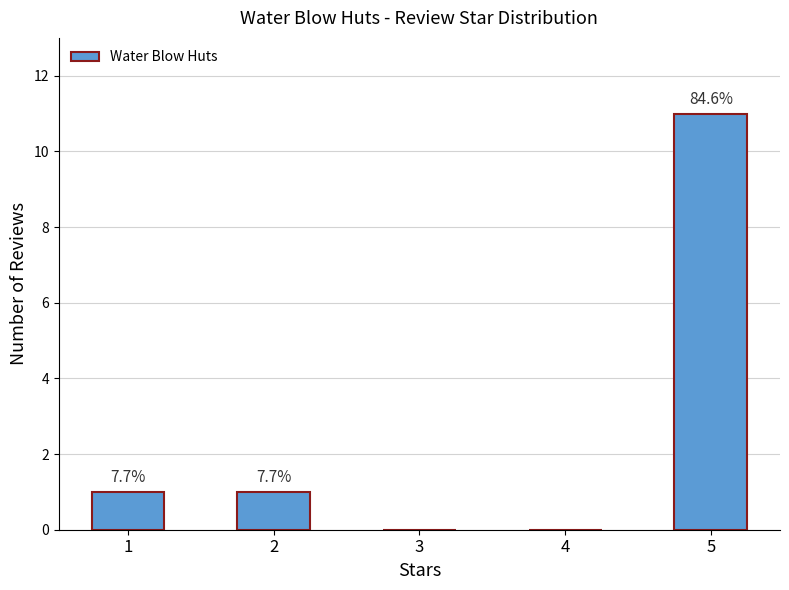

Rank the categories by value from lowest to highest.

3, 4, 1, 2, 5